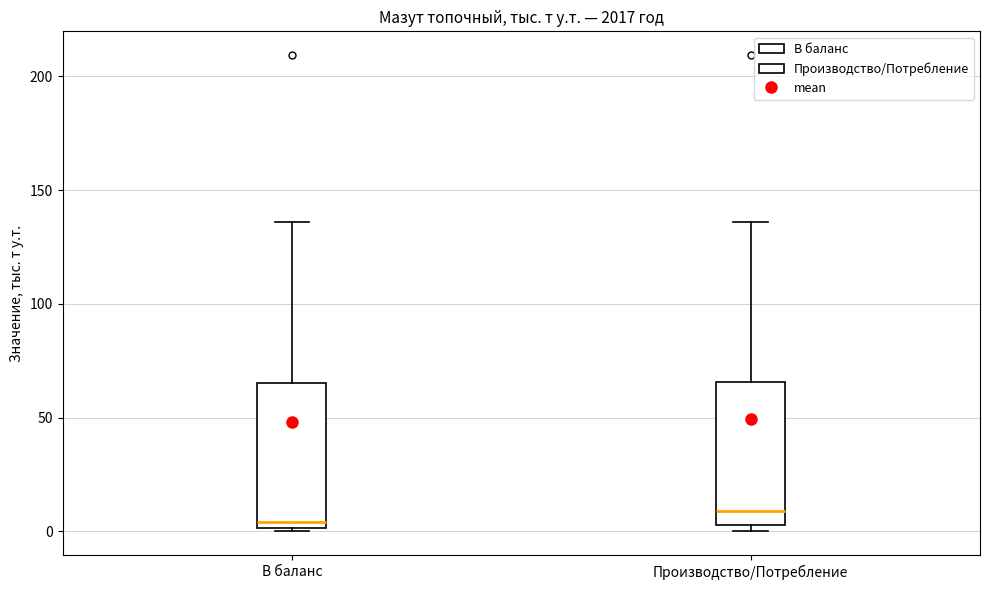

Where is the lower edge of the box for Производство/Потребление on the y-axis? The values are not printed on the chart, so give them approximately, as read against the axis.

5